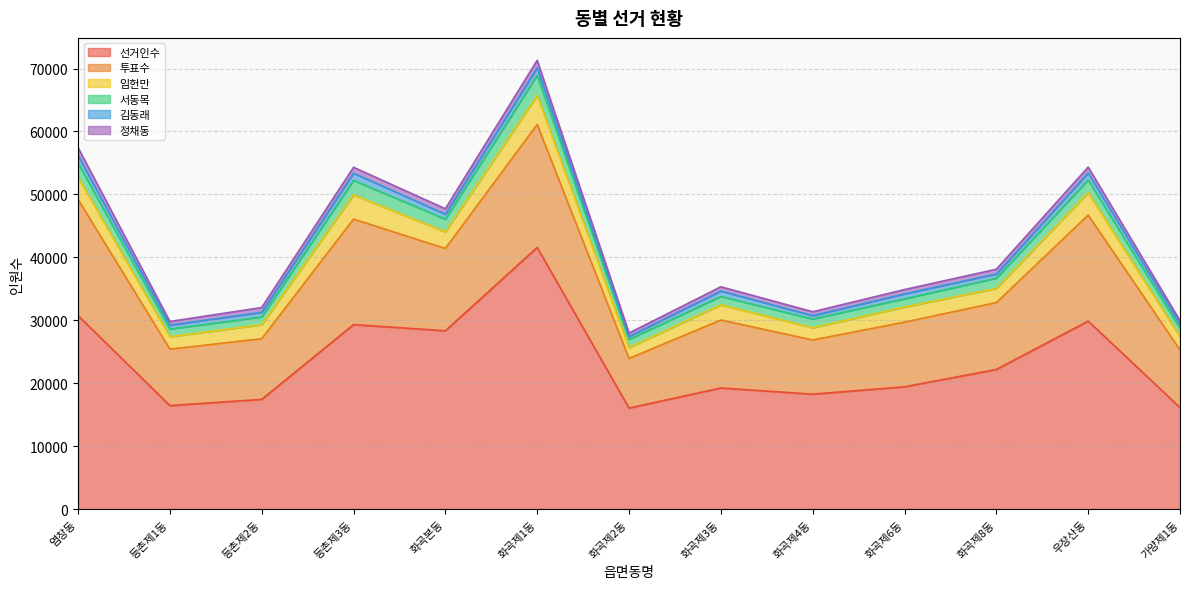

At which label does 서동목 first exceed 1399?

염창동